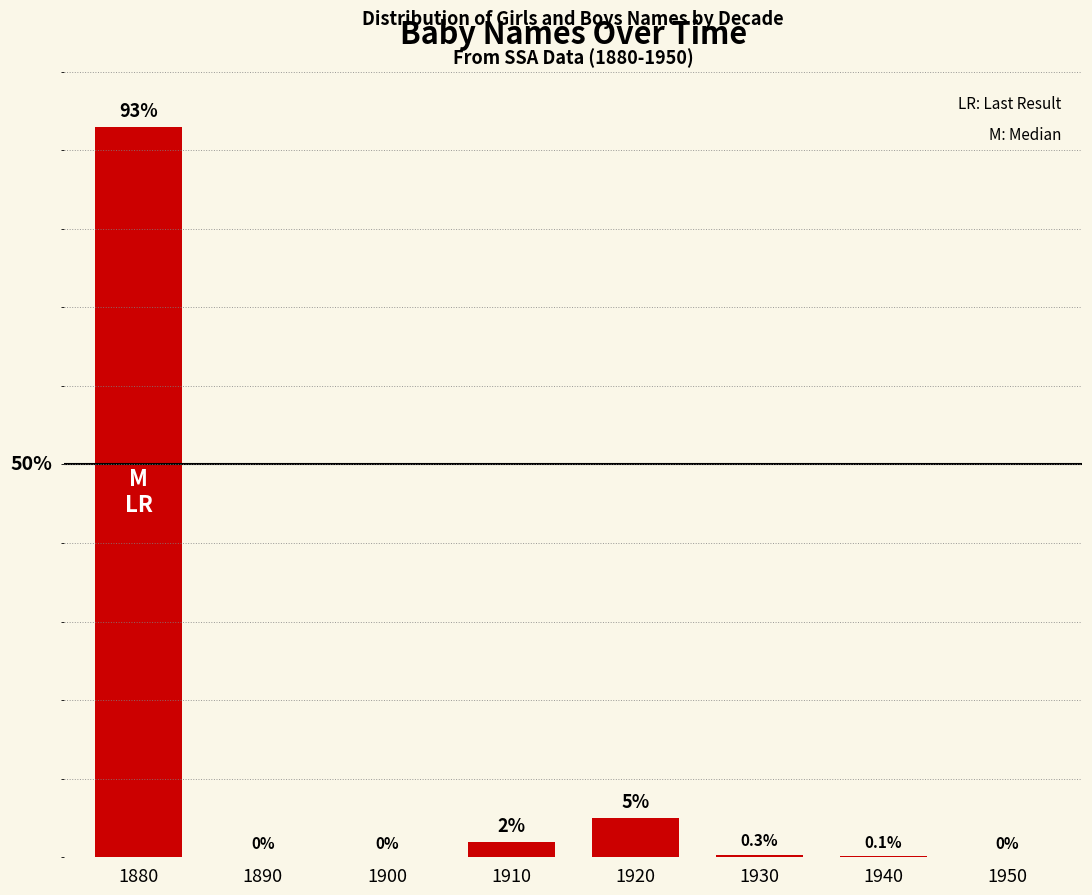

Are the bars grouped side by side (vs. stacked)?

No